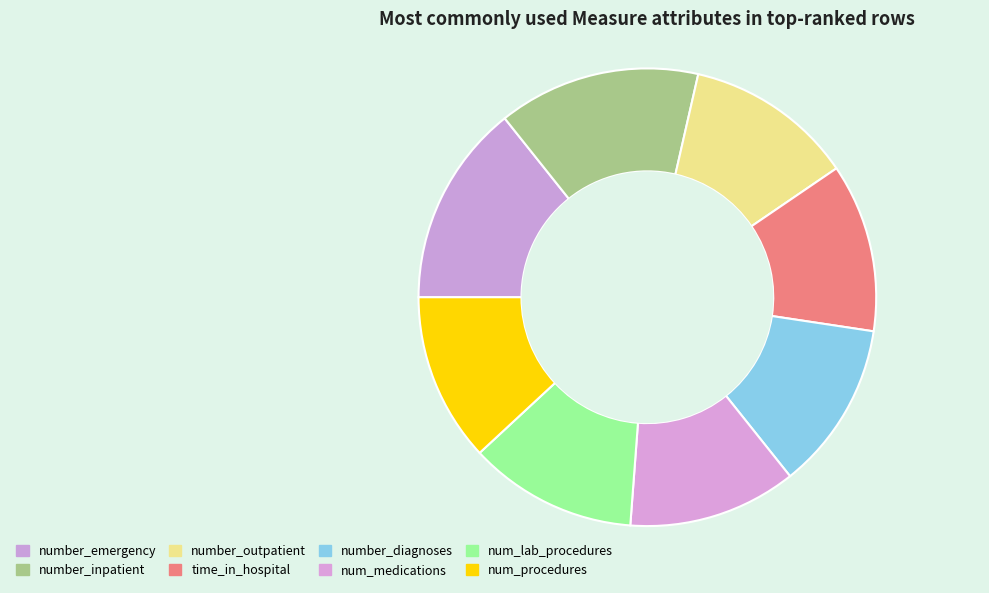

Combined, do num_medications and number_inpatient account for over 50%?

No